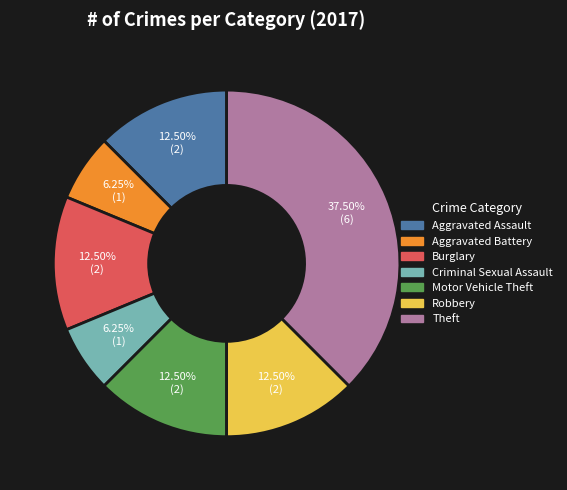

How many segments does this pie chart have?

7